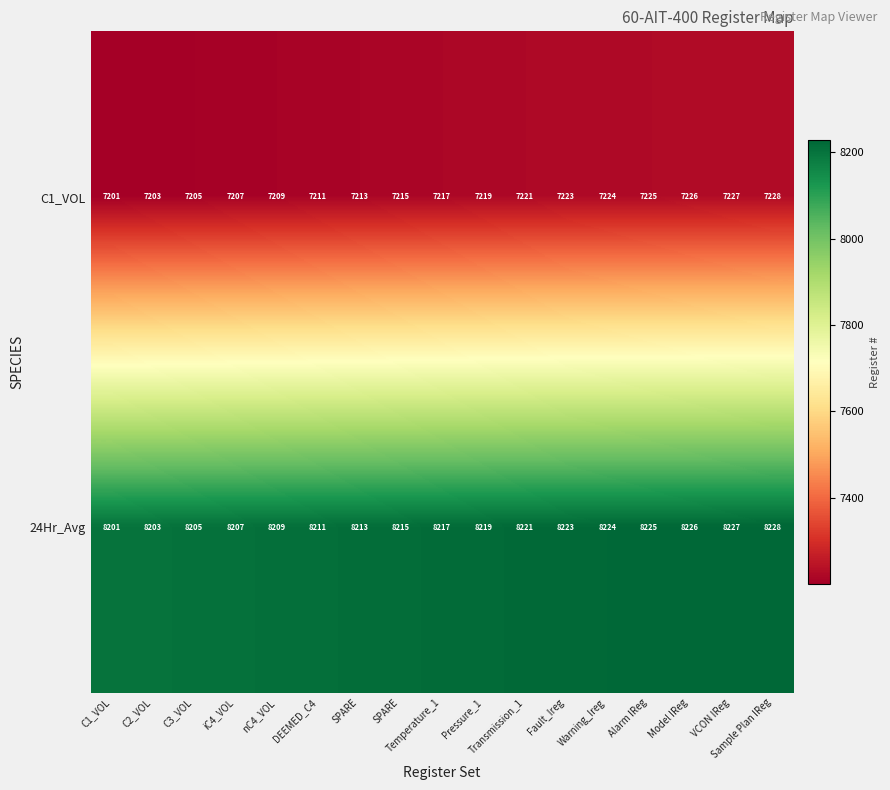

How many data points in C1_VOL are less than 7217?

8